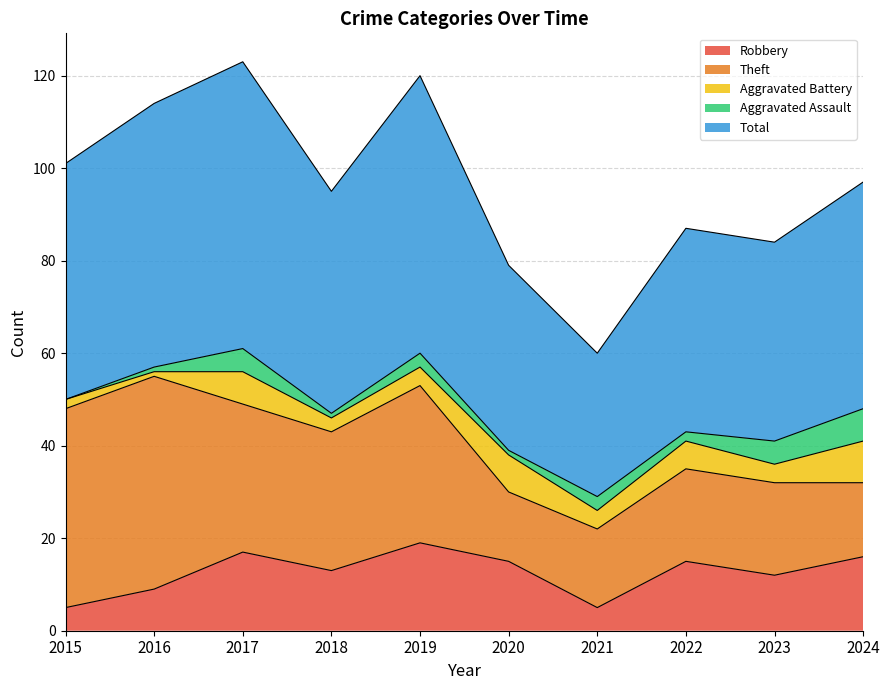

What is the total value across all series at 2020?

79